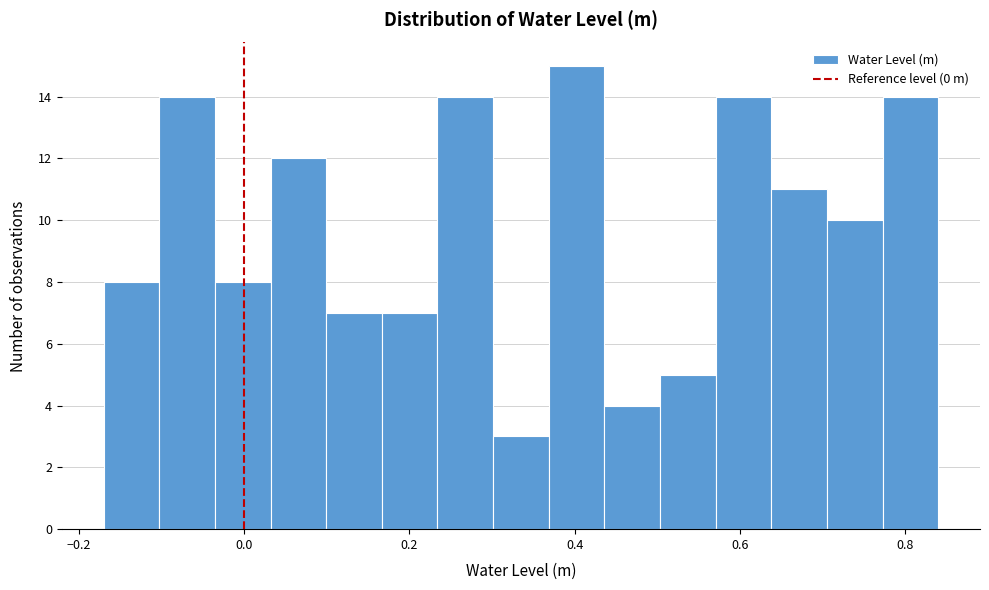

Read against the x-axis, roughly where is the centre of the tallest bar?

0.40